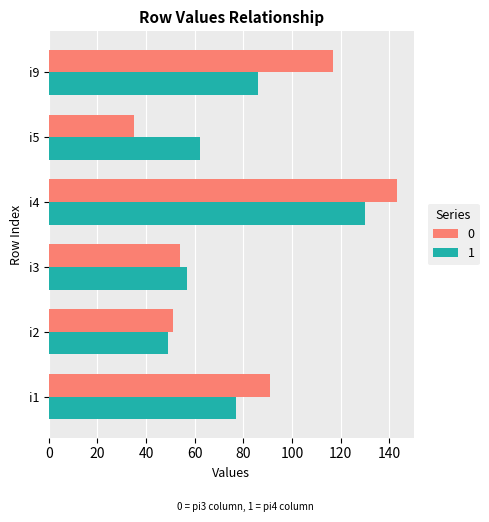

Rank the series by their average value, from lowest to highest.

1, 0